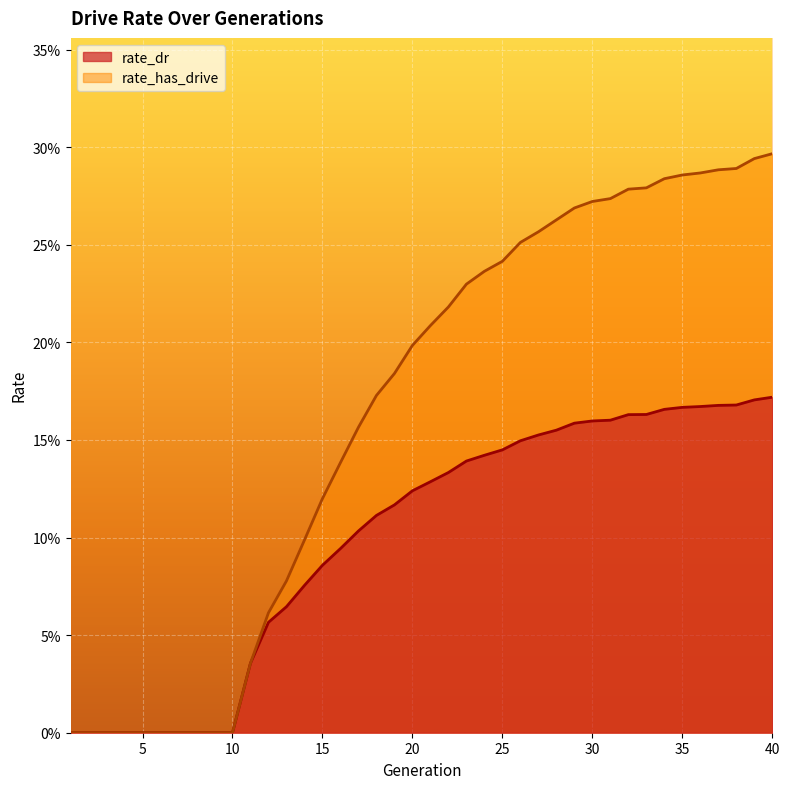

At which category does the chart reach its peak across all series?

40